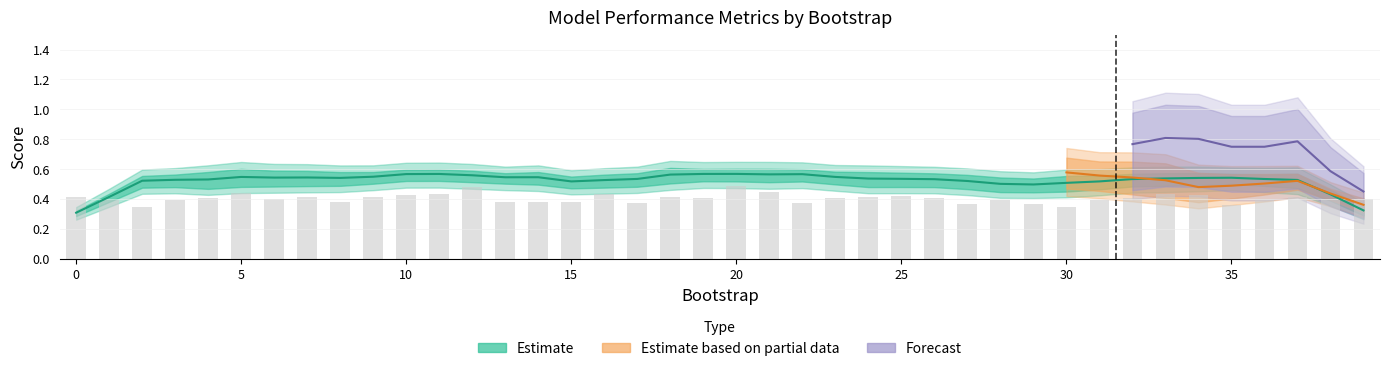

Does the chart contain any negative values?

No